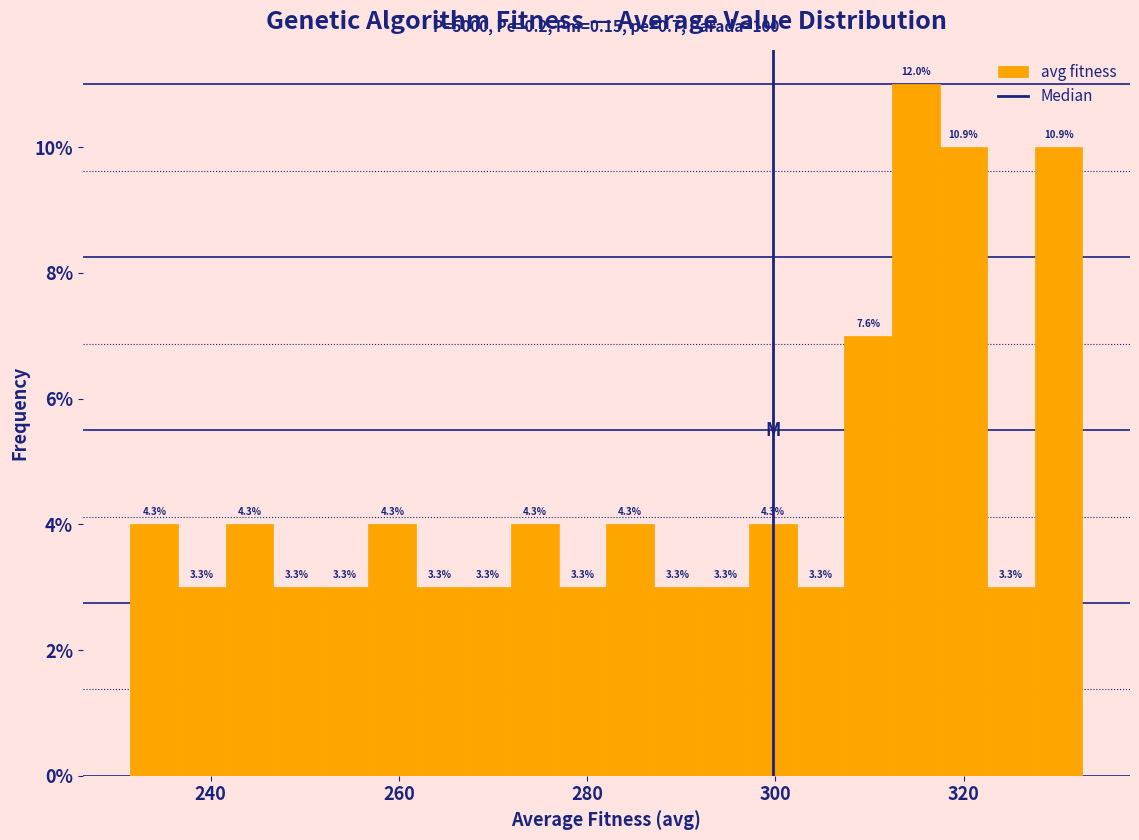

Around what value on the x-axis is the tallest bar? Give the approximate position of its centre, as read against the axis.

314